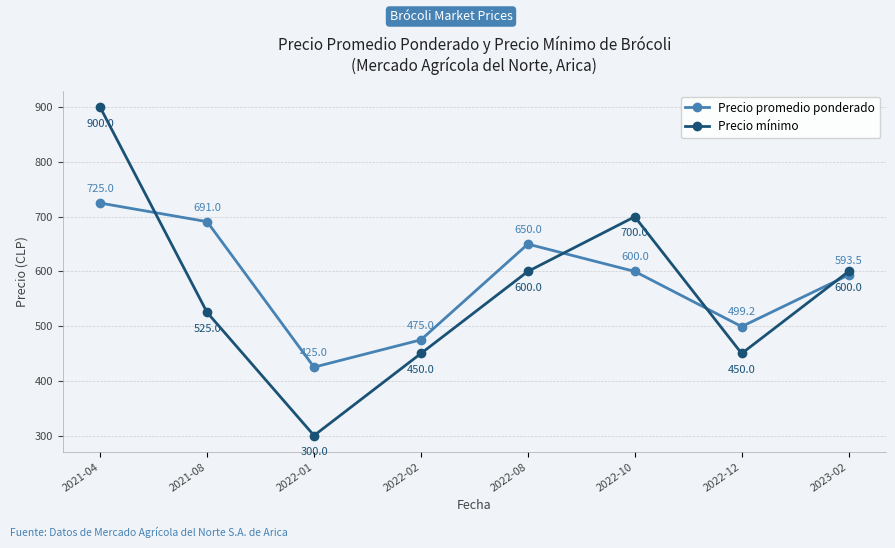

After their last crossing, which series has the higher values: Precio mínimo or Precio promedio ponderado?

Precio mínimo